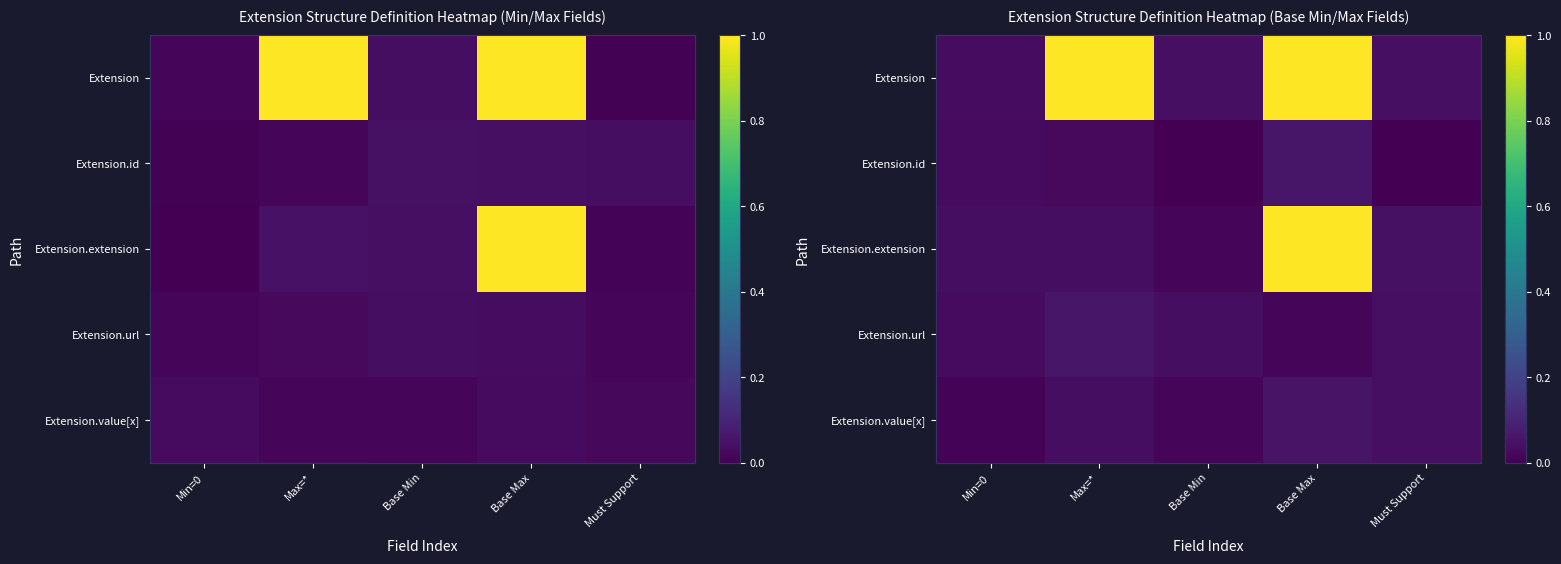

How many distinct data groups are displayed?

5